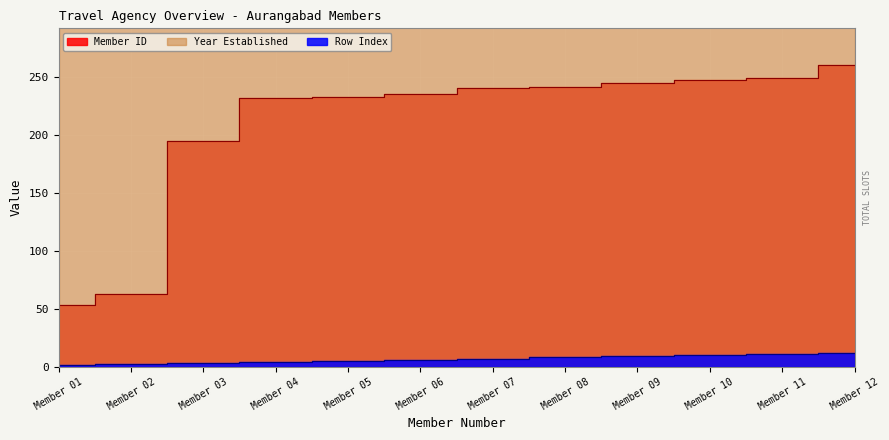

True or false: Year Established and Member ID cross at least once.

False